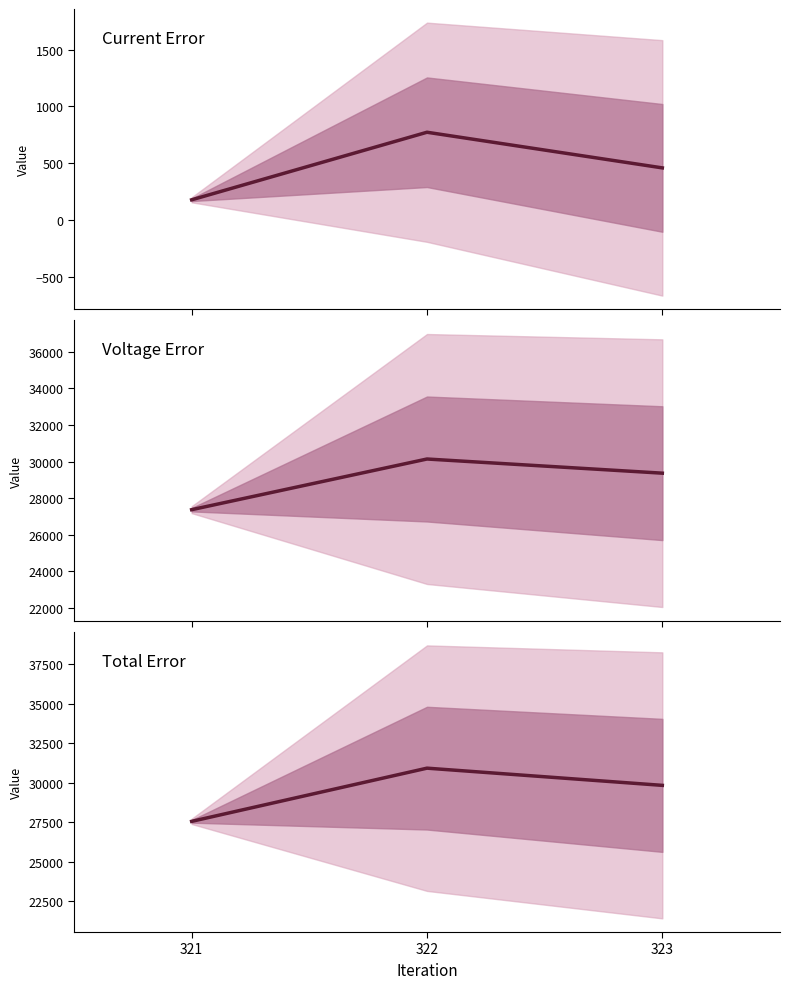

What is the maximum value shown in the chart?

30913.8